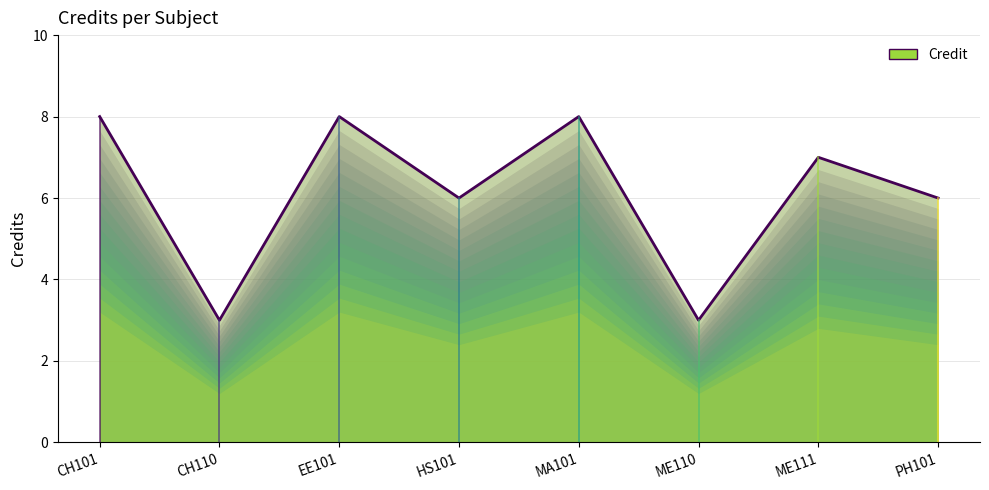

Between CH101 and PH101, which is larger?

CH101